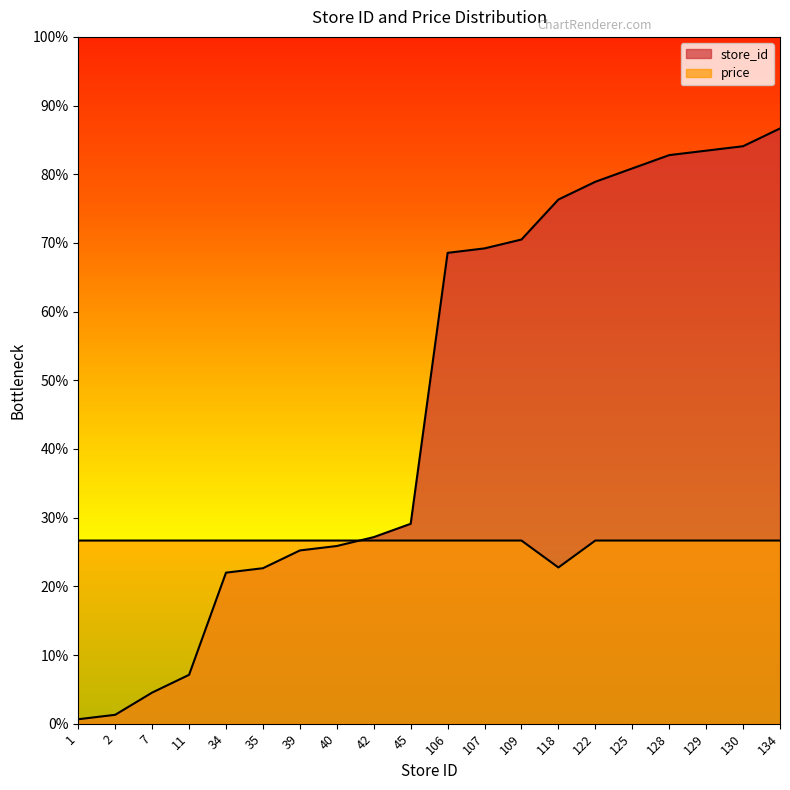

The store_id series shows 114.5 at 118. True or false?

True